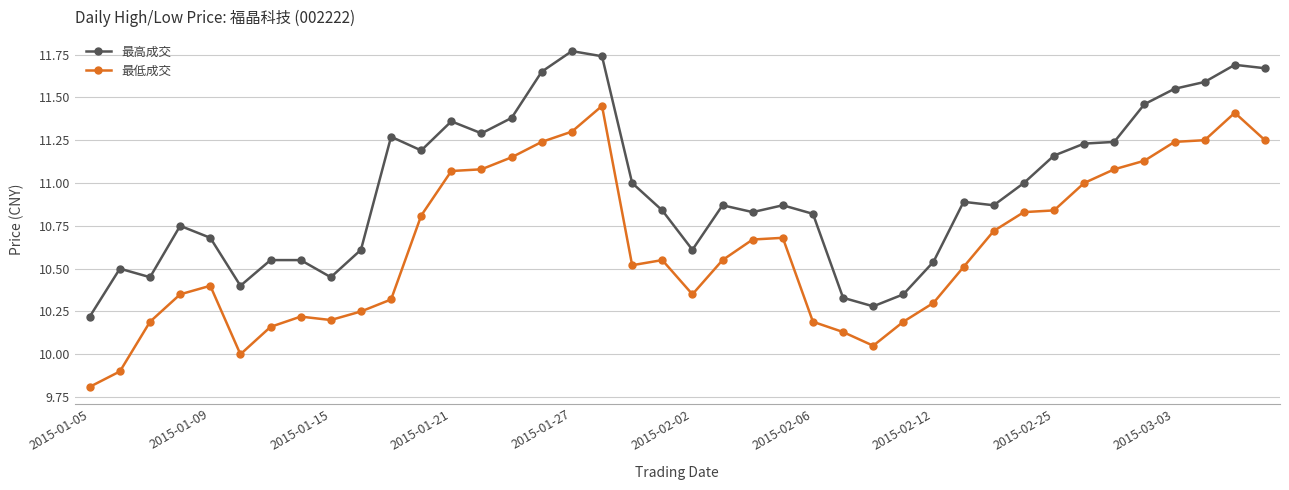

True or false: 最低成交 has more than 2 interior local peaks.

True